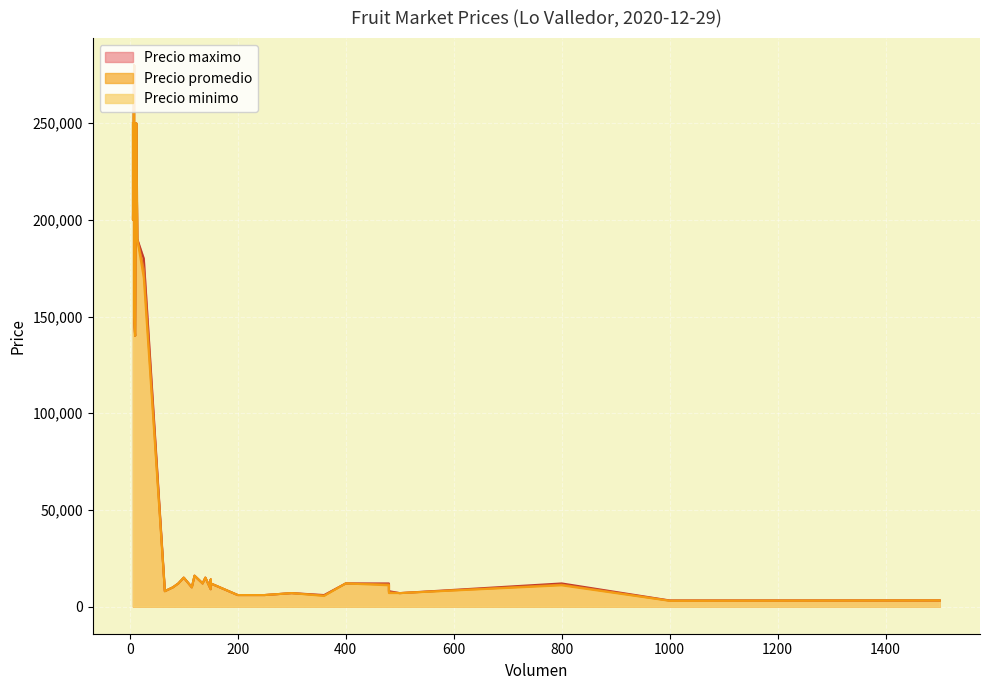

What is the total value across all series at 120?

48000